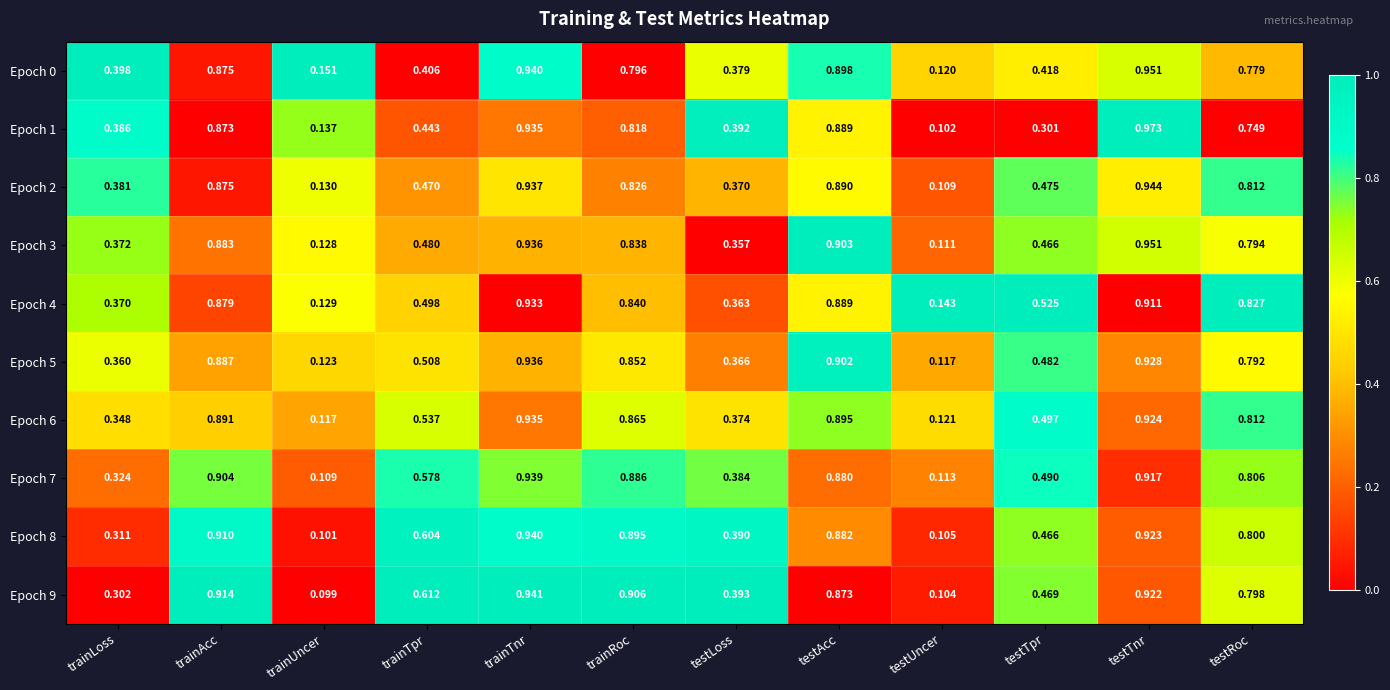

At which category is the sum across all series the highest?

trainTnr